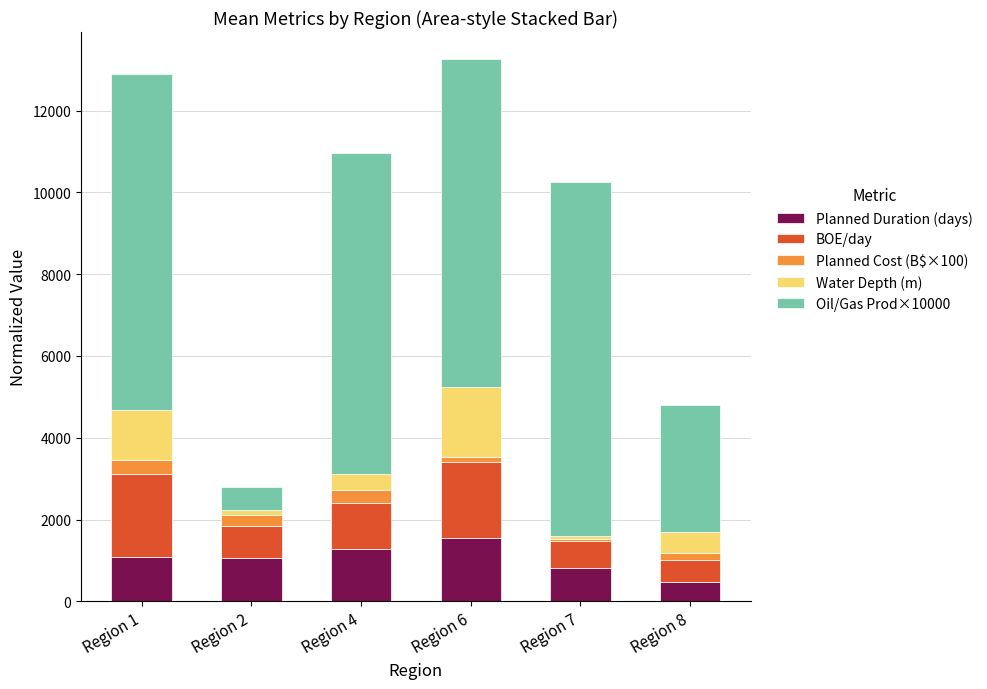

What is the difference between the second highest and minimum values in the Planned Duration (days) series?

801.3